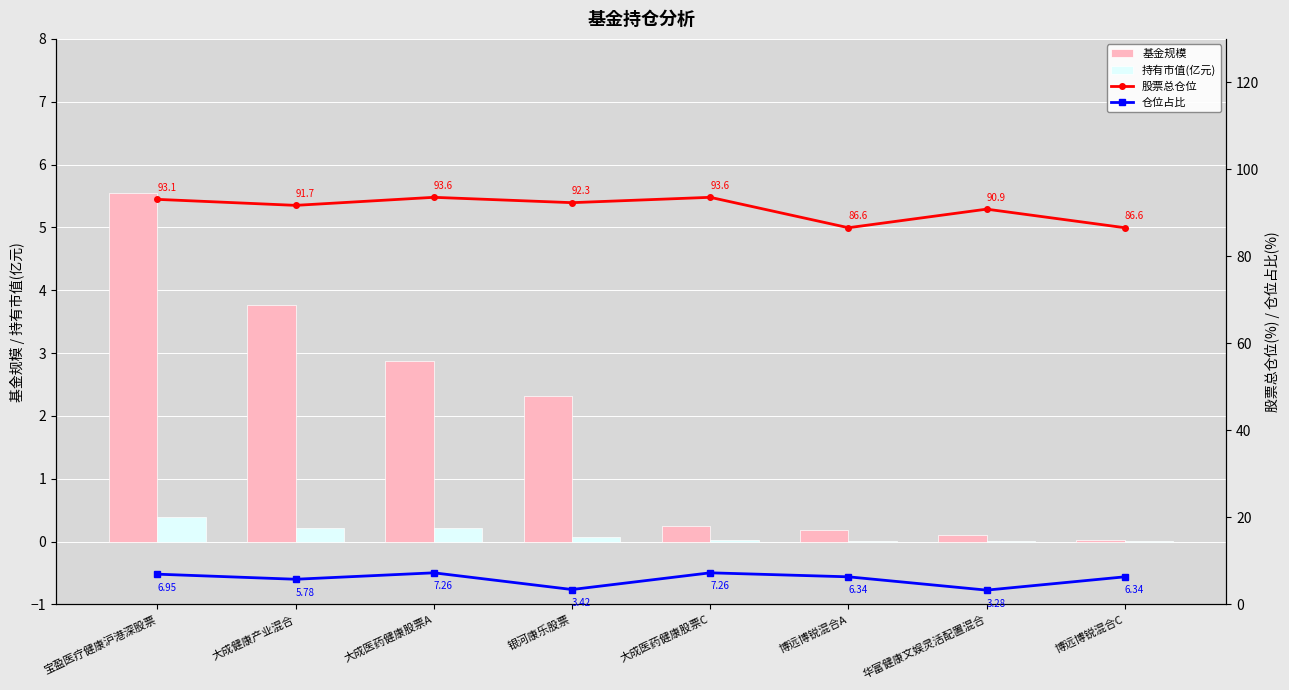

Where does the 基金规模 series first go above 2?

宝盈医疗健康沪港深股票